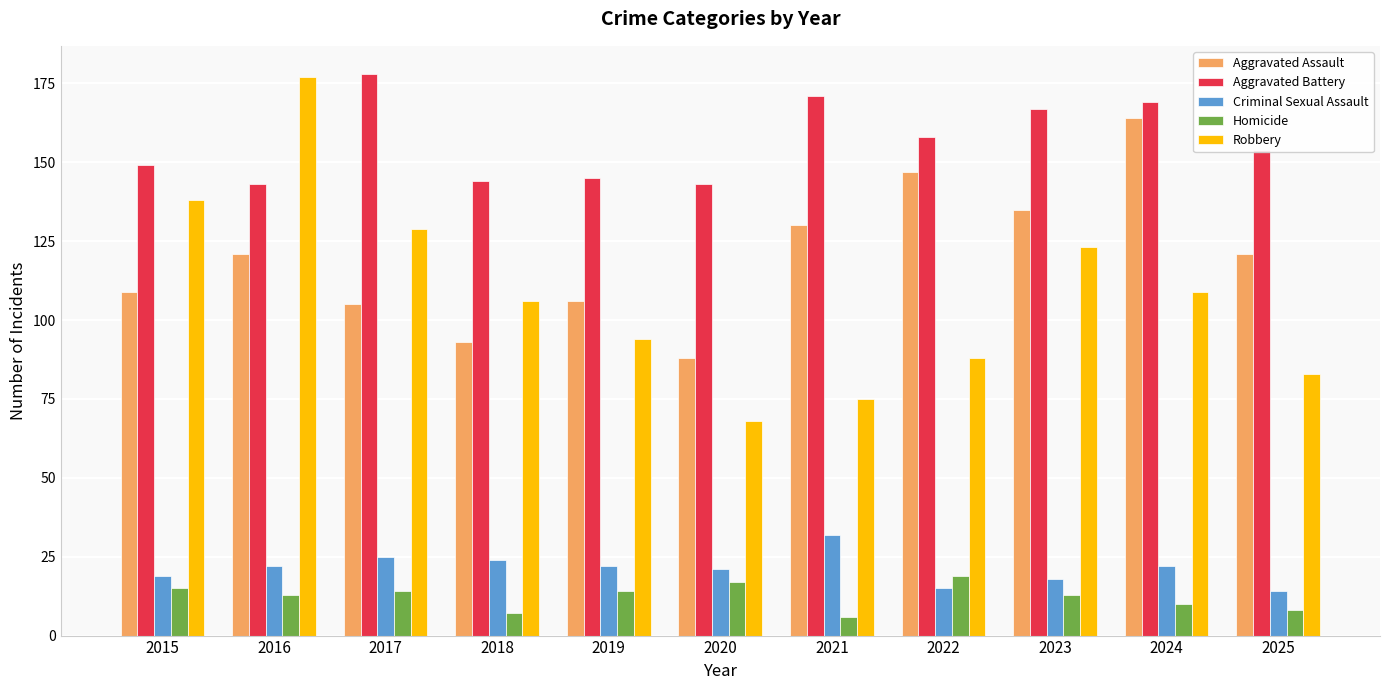

Count the number of data series in this chart.

5